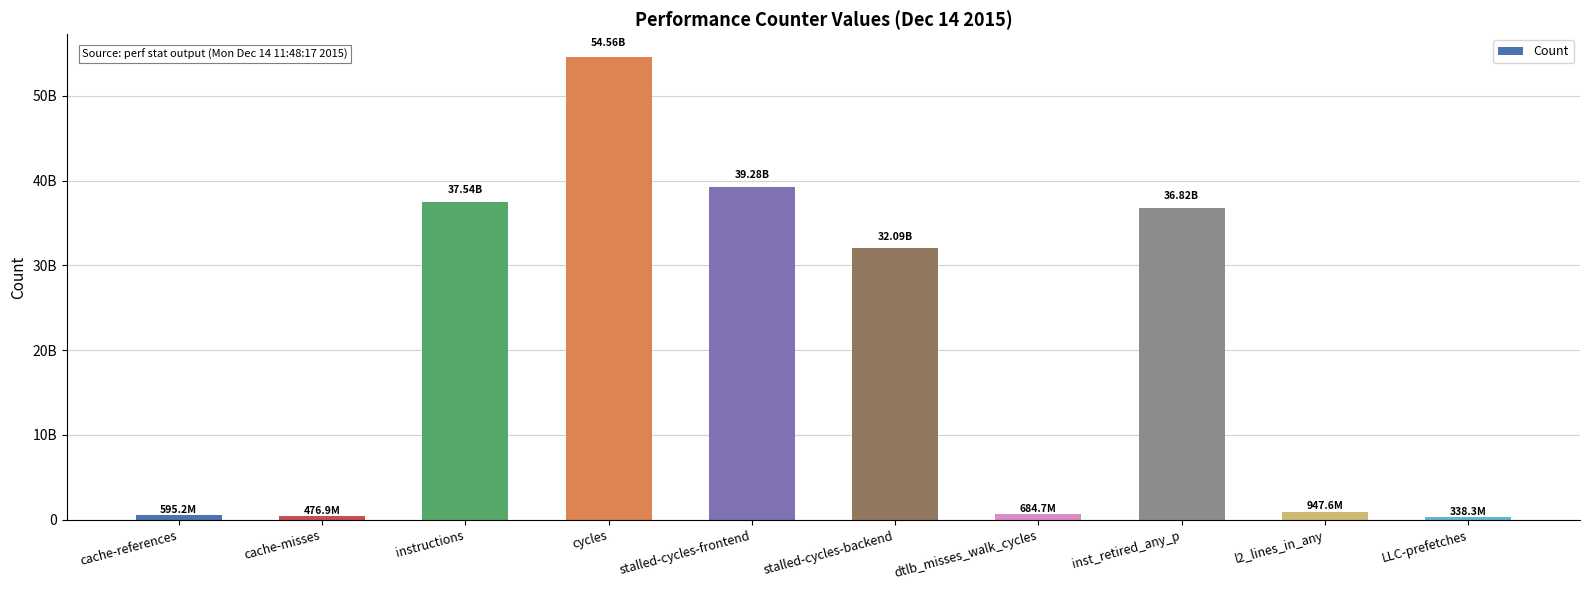

What is the average value?

20333166843